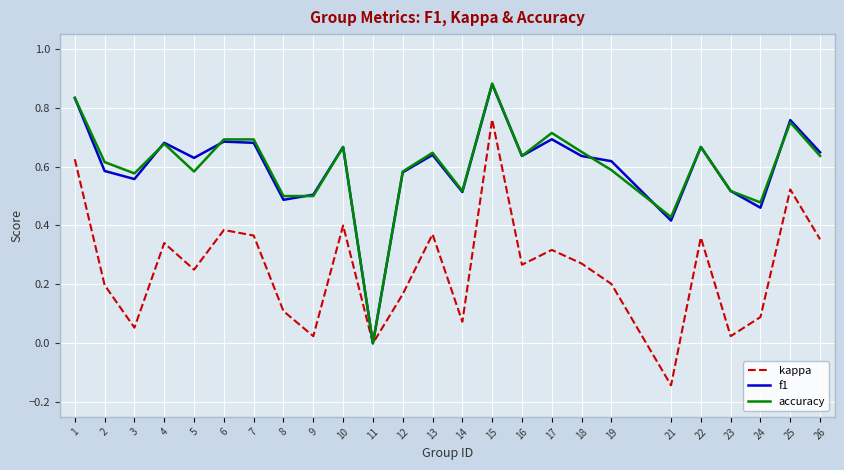

How many interior local valleys does the f1 series have?

8